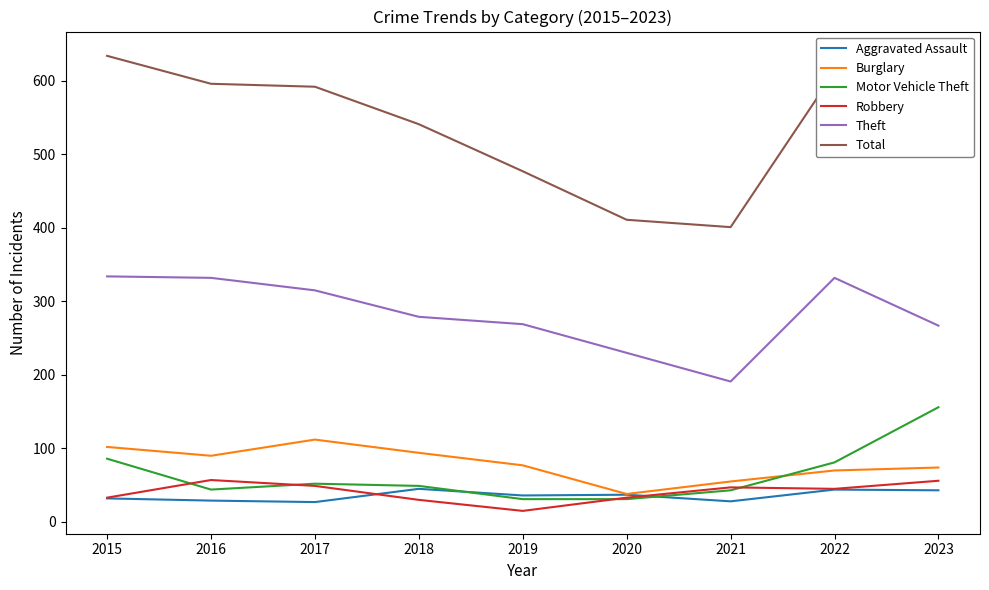

How many data points in Aggravated Assault are above 36?

4